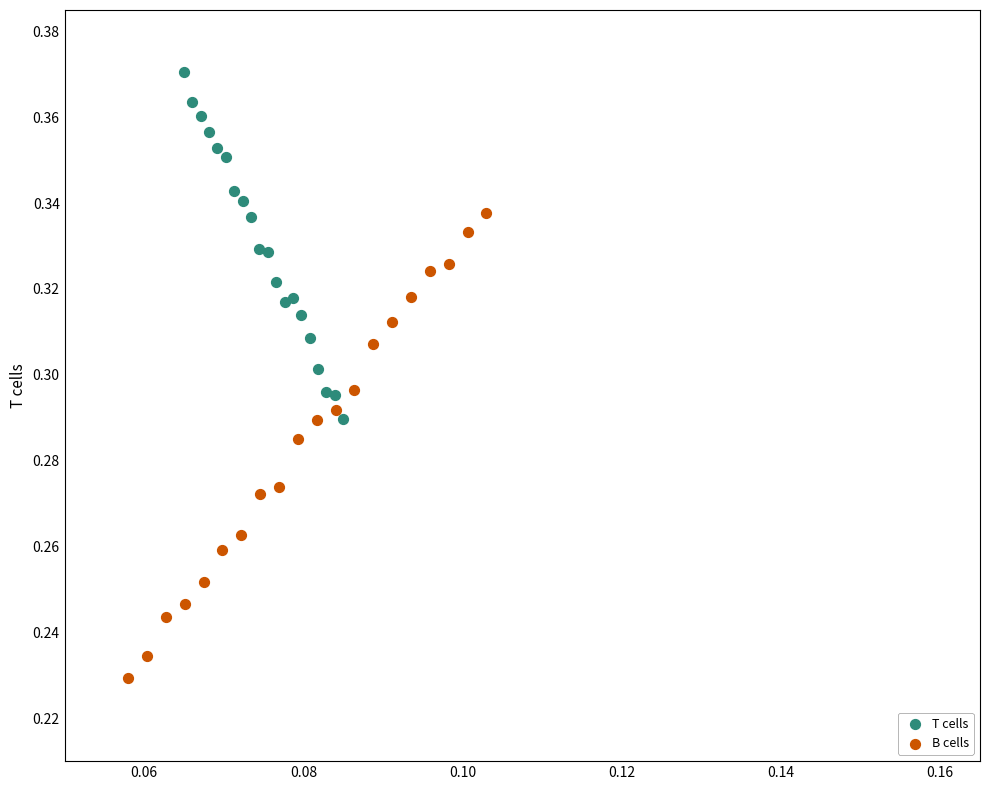

Which series has the largest Y range (max minus min)?

B cells